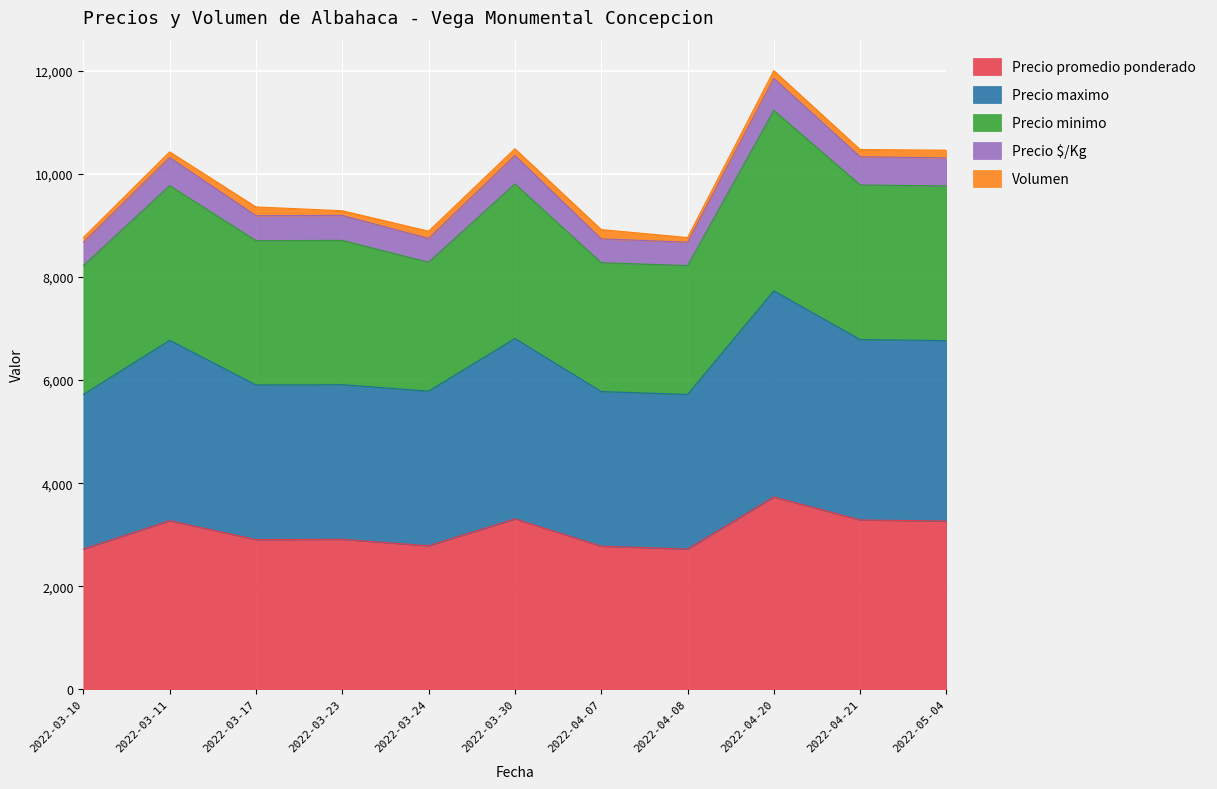

At which category is the sum across all series the highest?

2022-04-20